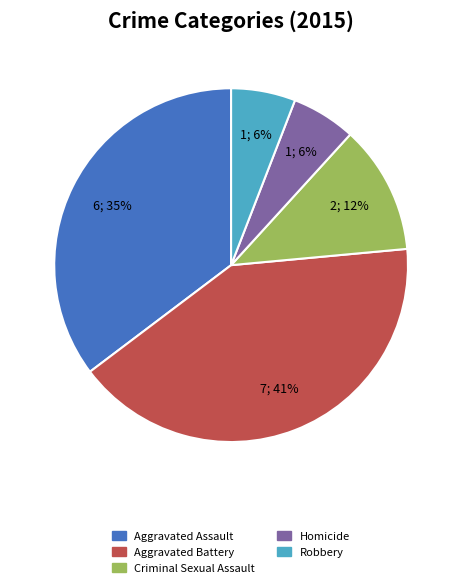

To the nearest percent, what is the average slice percentage?

20%